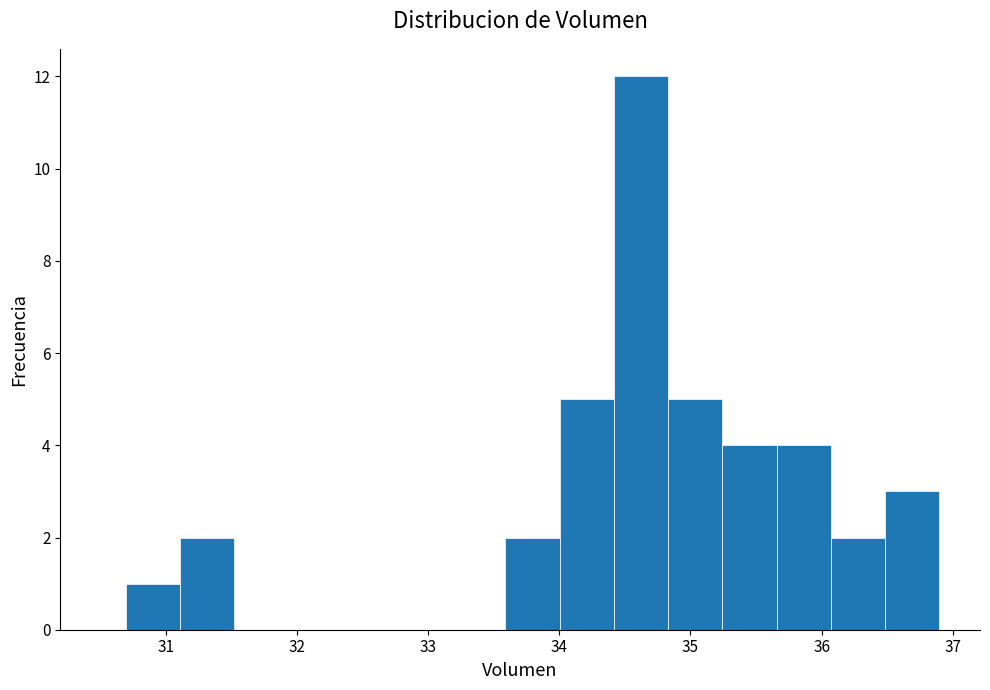

Which range on the x-axis has the tallest bar?

34.4 to 34.8